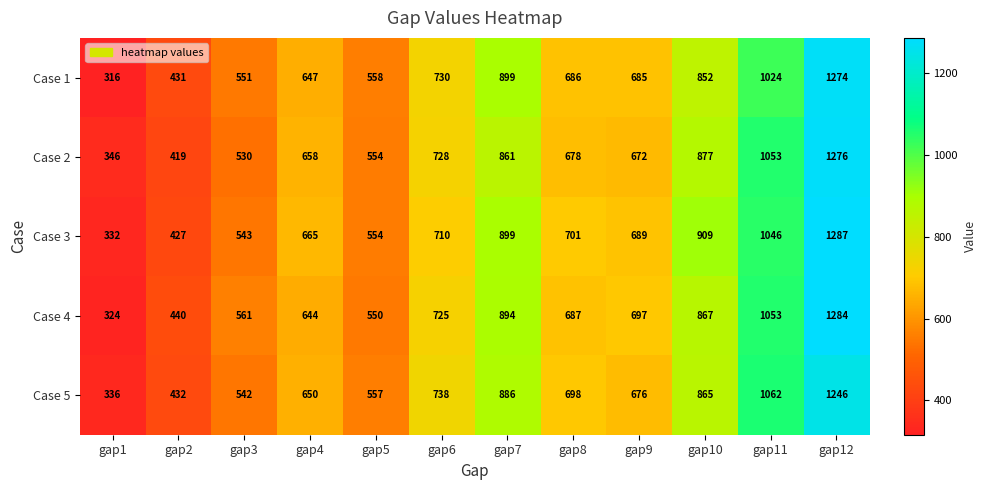

What is the difference between the maximum and second lowest values in the Case 3 series?

860